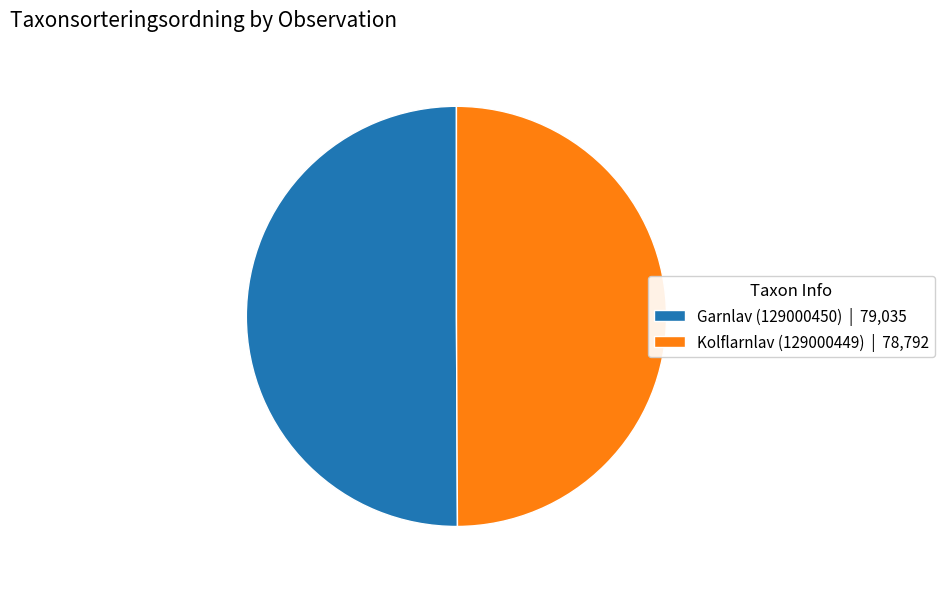

Approximately how many times larger is the value at Kolflarnlav (129000449) | 78,792 compared to Garnlav (129000450) | 79,035?

1.0